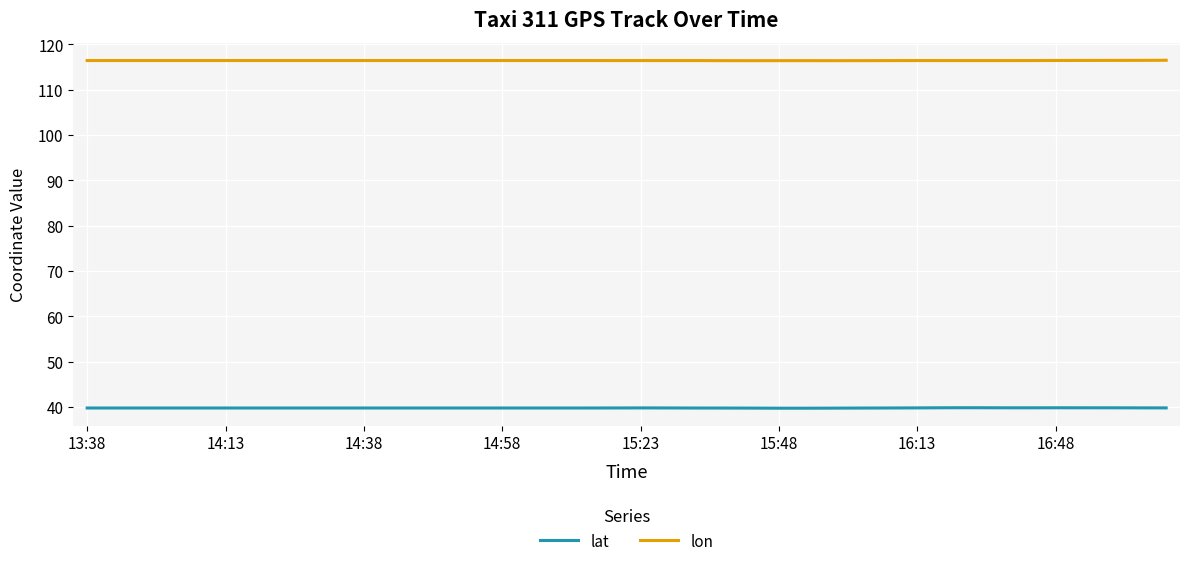

Which series has the widest spread of values?

lat